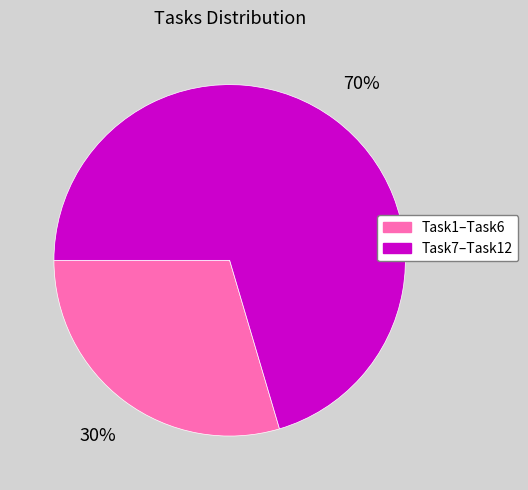

To the nearest percent, what is the average slice percentage?

50%